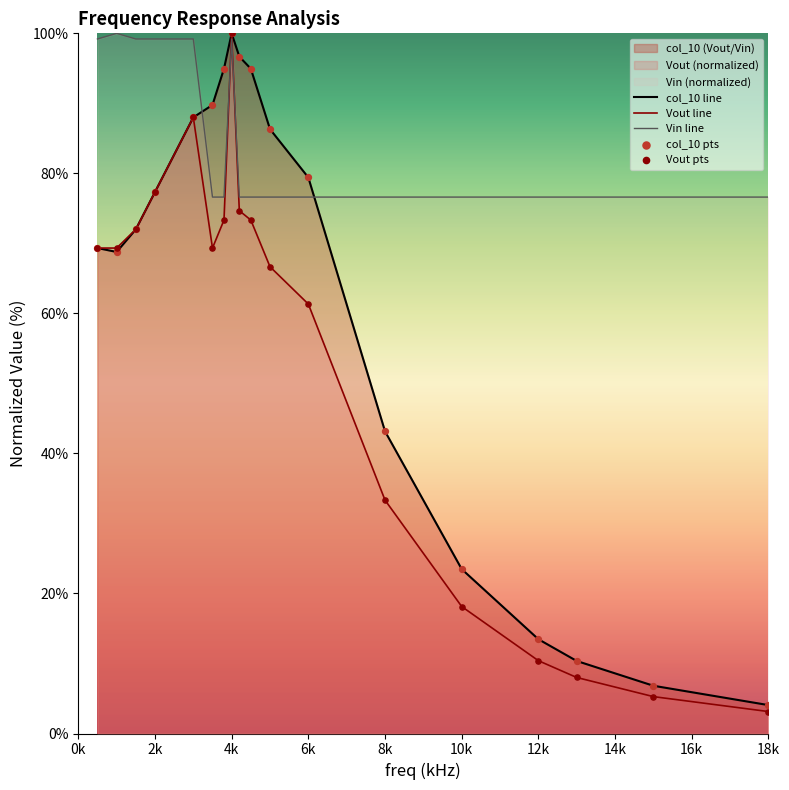

At how many categories does at least one series exceed 81?

11